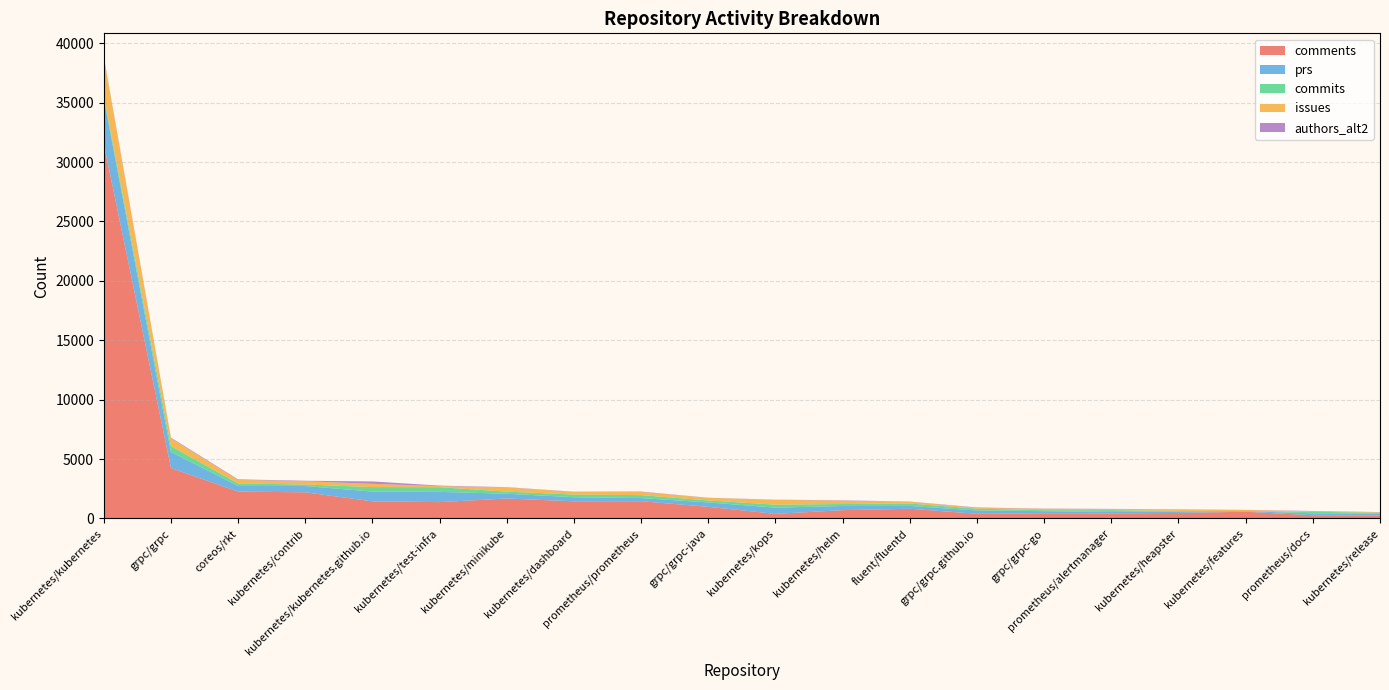

Reading left to right, transcribe all the data shown in this chart.

comments: kubernetes/kubernetes=31542	grpc/grpc=4243	coreos/rkt=2265	kubernetes/contrib=2205	kubernetes/kubernetes.github.io=1443	kubernetes/test-infra=1379	kubernetes/minikube=1682	kubernetes/dashboard=1446	prometheus/prometheus=1454	grpc/grpc-java=981	kubernetes/kops=390	kubernetes/helm=702	fluent/fluentd=819	grpc/grpc.github.io=397	grpc/grpc-go=435	prometheus/alertmanager=425	kubernetes/heapster=465	kubernetes/features=569	prometheus/docs=272	kubernetes/release=254
prs: kubernetes/kubernetes=3826	grpc/grpc=1363	coreos/rkt=474	kubernetes/contrib=527	kubernetes/kubernetes.github.io=822	kubernetes/test-infra=861	kubernetes/minikube=403	kubernetes/dashboard=344	prometheus/prometheus=265	grpc/grpc-java=372	kubernetes/kops=523	kubernetes/helm=352	fluent/fluentd=238	grpc/grpc.github.io=277	grpc/grpc-go=183	prometheus/alertmanager=121	kubernetes/heapster=126	kubernetes/features=43	prometheus/docs=164	kubernetes/release=160
commits: kubernetes/kubernetes=238	grpc/grpc=485	coreos/rkt=209	kubernetes/contrib=129	kubernetes/kubernetes.github.io=381	kubernetes/test-infra=396	kubernetes/minikube=176	kubernetes/dashboard=228	prometheus/prometheus=248	grpc/grpc-java=168	kubernetes/kops=252	kubernetes/helm=166	fluent/fluentd=202	grpc/grpc.github.io=151	grpc/grpc-go=80	prometheus/alertmanager=160	kubernetes/heapster=46	kubernetes/features=24	prometheus/docs=128	kubernetes/release=78
issues: kubernetes/kubernetes=3203	grpc/grpc=653	coreos/rkt=298	kubernetes/contrib=273	kubernetes/kubernetes.github.io=273	kubernetes/test-infra=89	kubernetes/minikube=350	kubernetes/dashboard=219	prometheus/prometheus=265	grpc/grpc-java=212	kubernetes/kops=406	kubernetes/helm=282	fluent/fluentd=149	grpc/grpc.github.io=64	grpc/grpc-go=118	prometheus/alertmanager=86	kubernetes/heapster=121	kubernetes/features=80	prometheus/docs=36	kubernetes/release=38
authors_alt2: kubernetes/kubernetes=83	grpc/grpc=59	coreos/rkt=49	kubernetes/contrib=44	kubernetes/kubernetes.github.io=202	kubernetes/test-infra=45	kubernetes/minikube=27	kubernetes/dashboard=20	prometheus/prometheus=35	grpc/grpc-java=15	kubernetes/kops=15	kubernetes/helm=29	fluent/fluentd=18	grpc/grpc.github.io=39	grpc/grpc-go=19	prometheus/alertmanager=17	kubernetes/heapster=19	kubernetes/features=11	prometheus/docs=33	kubernetes/release=12